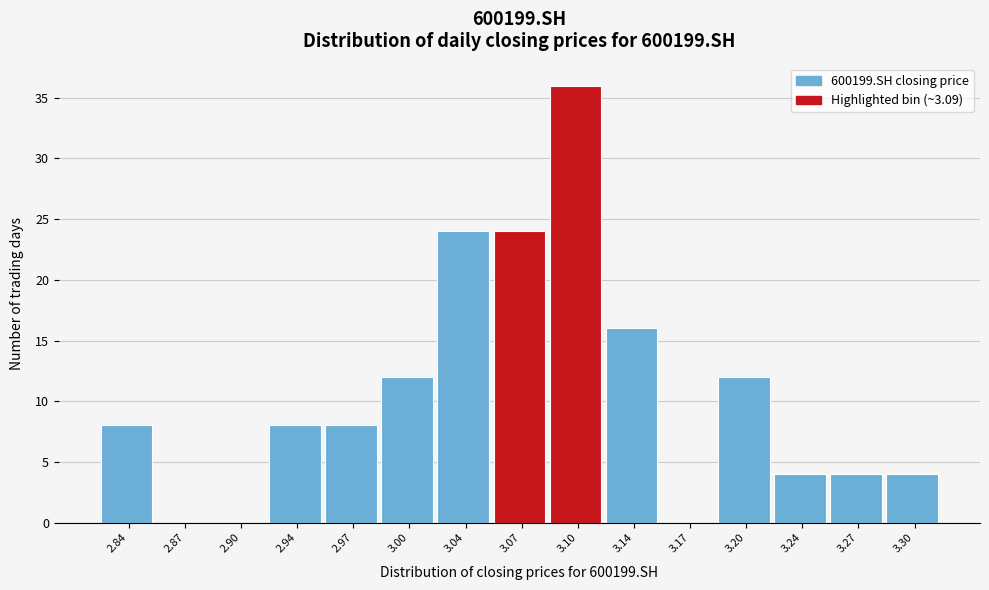

Over which range of the x-axis is the bar tallest?

3.085 to 3.120